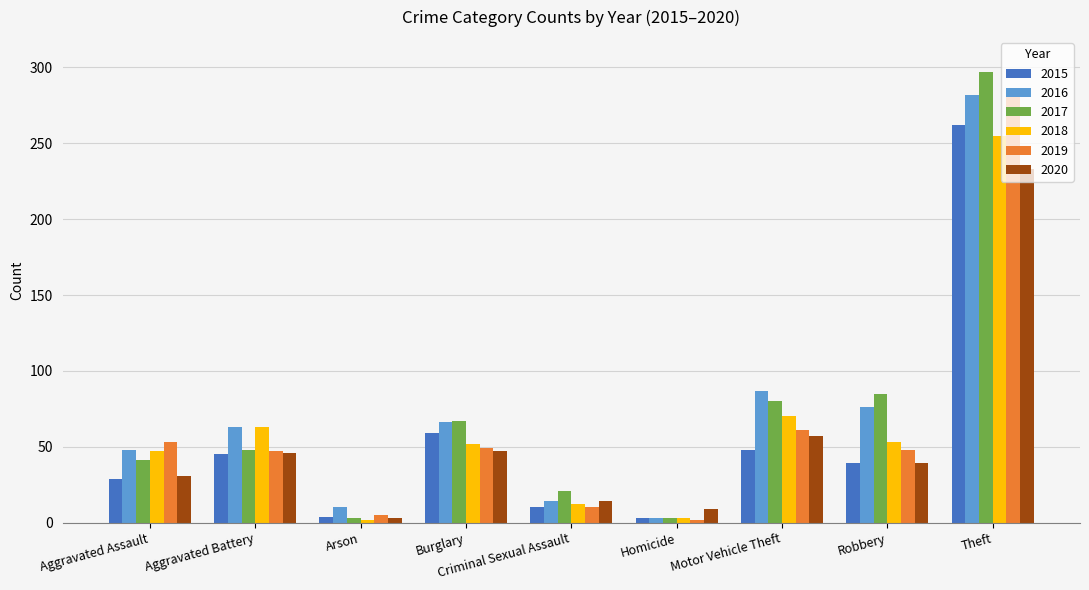

At which category is the sum across all series the highest?

Theft